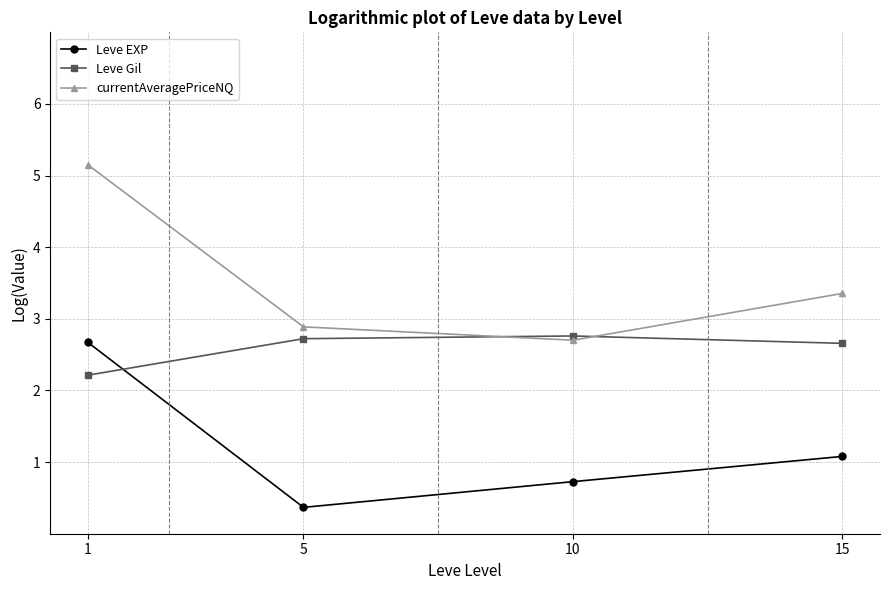

Reading right to left, list all the values displayed in this chart.

Leve EXP: 15=1.1	10=0.7	5=0.4	1=2.7
Leve Gil: 15=2.7	10=2.8	5=2.7	1=2.2
currentAveragePriceNQ: 15=3.4	10=2.7	5=2.9	1=5.1